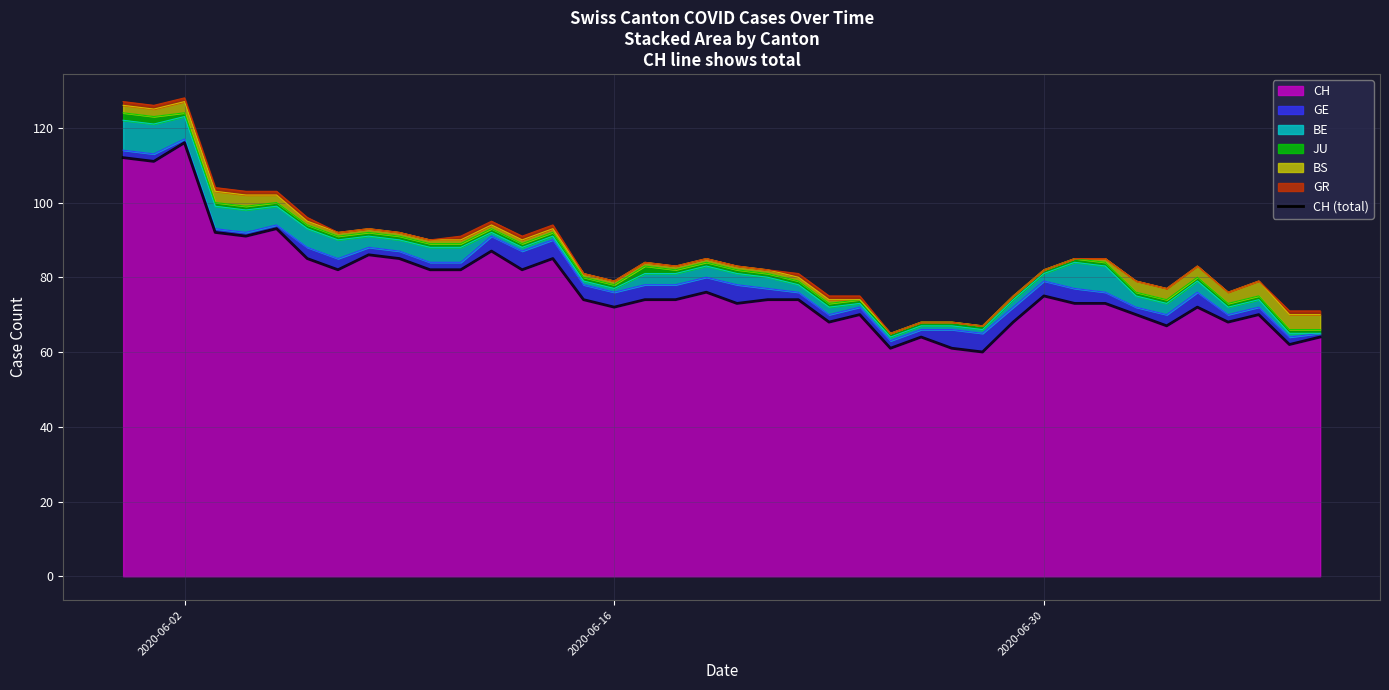

How many points are lower than both their immediate neighbors (excluding endpoints)?

12